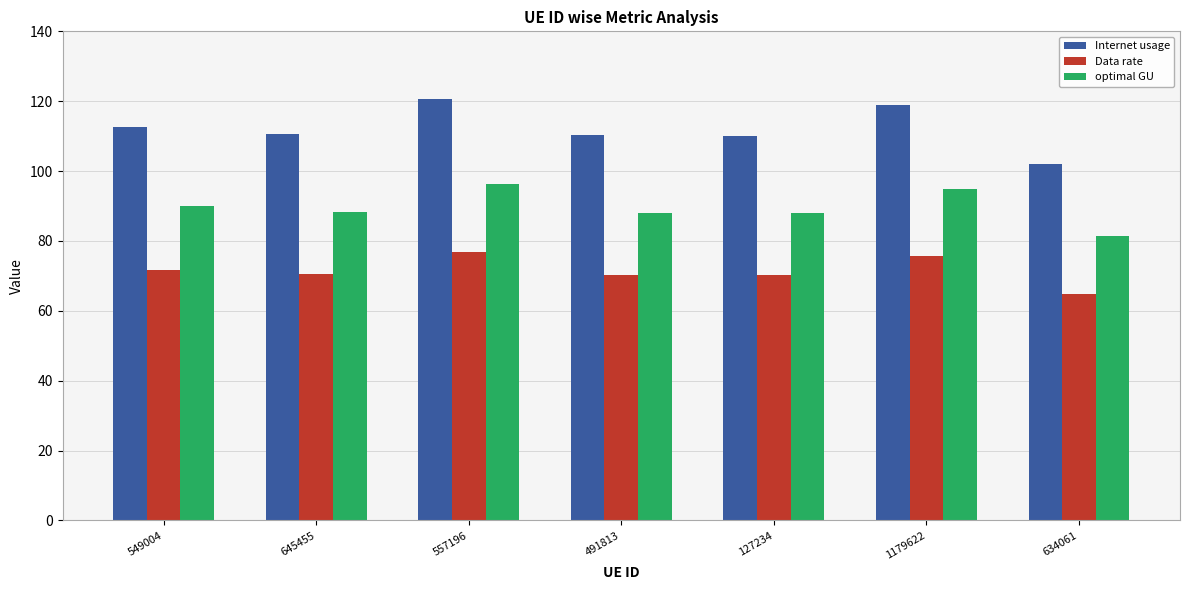

Rank the series by their maximum value, from highest to lowest.

Internet usage, optimal GU, Data rate